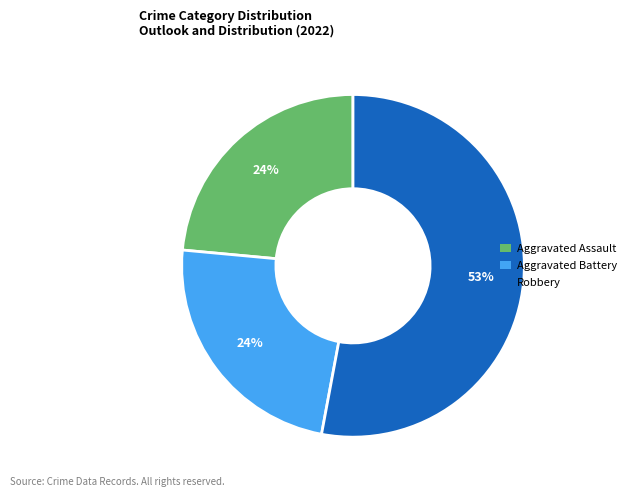

How many segments does this pie chart have?

3